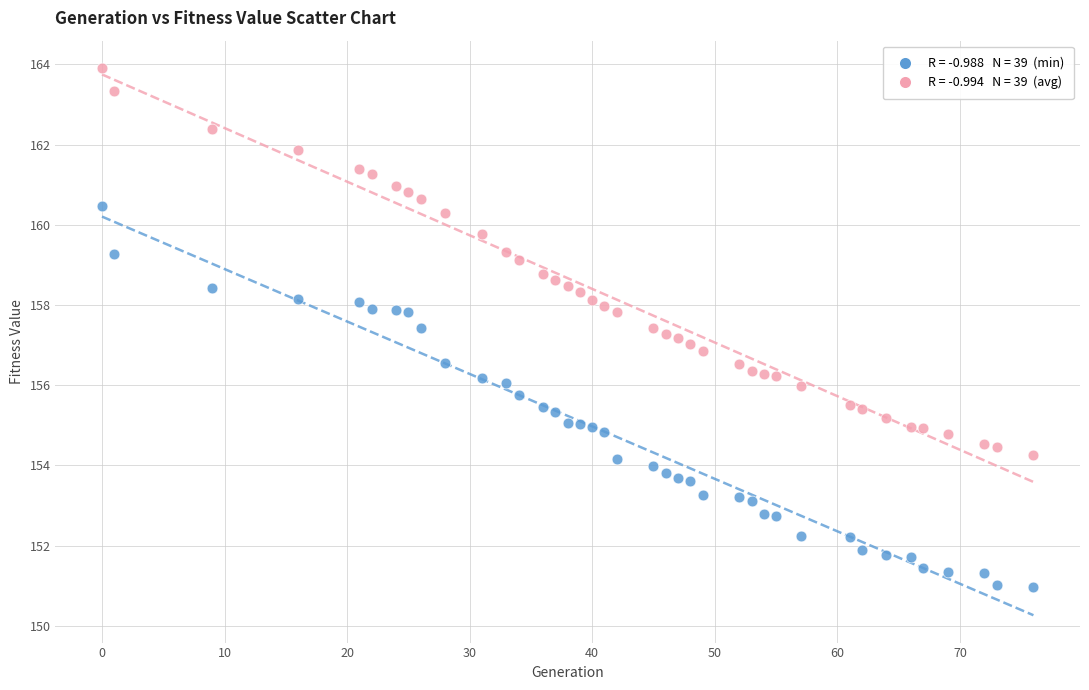

Across all data points, what is the range of Y values (max minus min)?

12.9